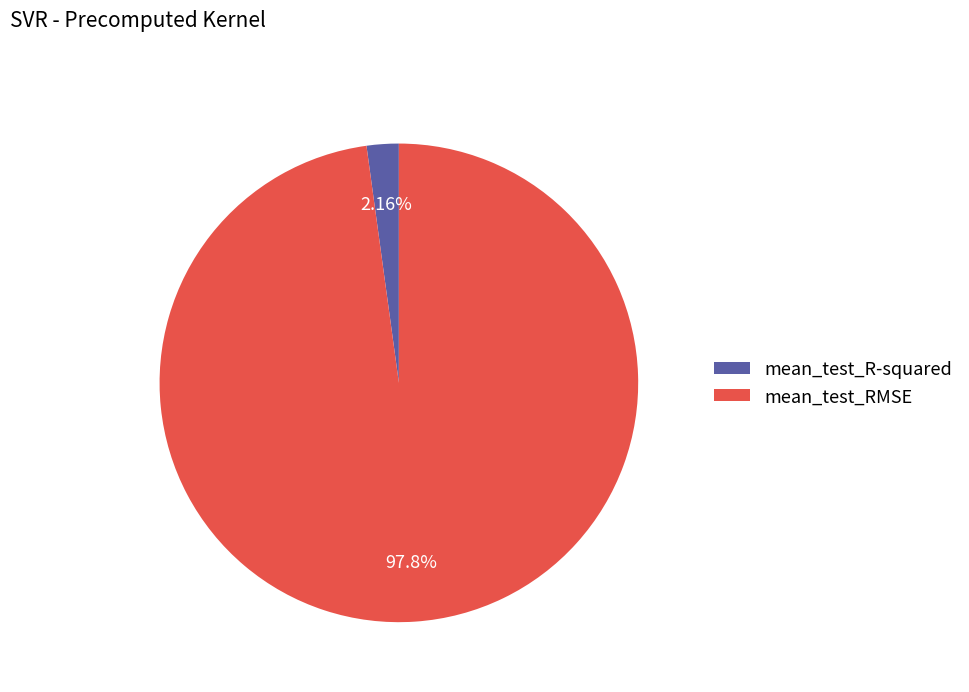

To the nearest percent, what percentage of the pie is mean_test_R-squared?

2%